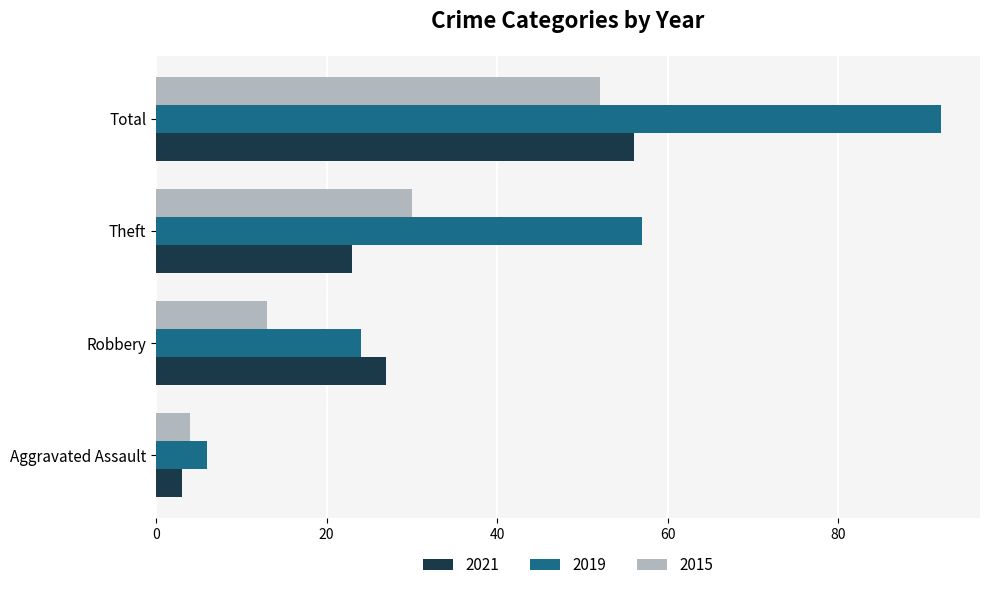

Is it true that 2015 equals 52 at Total?

True